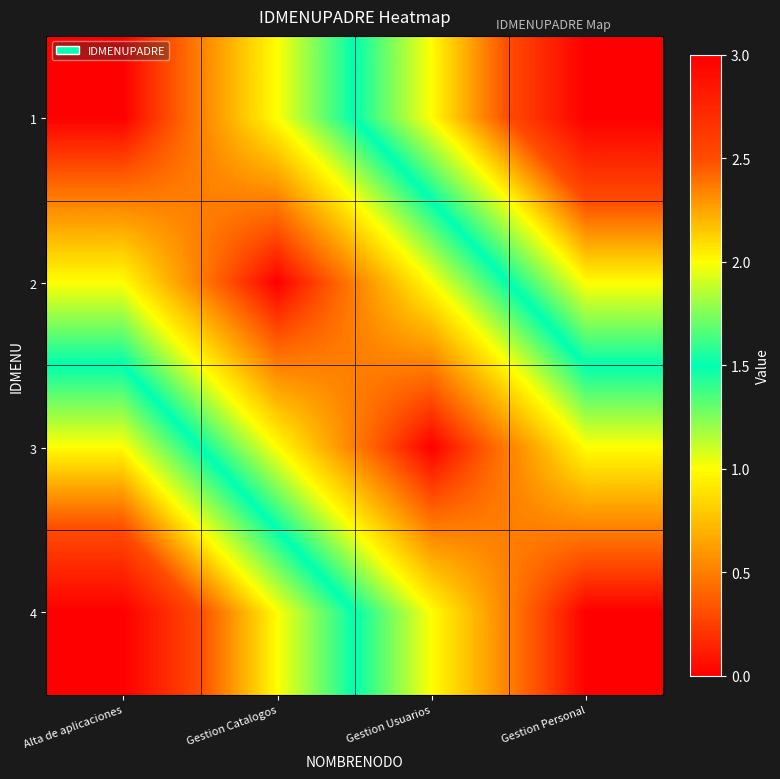

What is the total value across all series at Alta de aplicaciones?

6